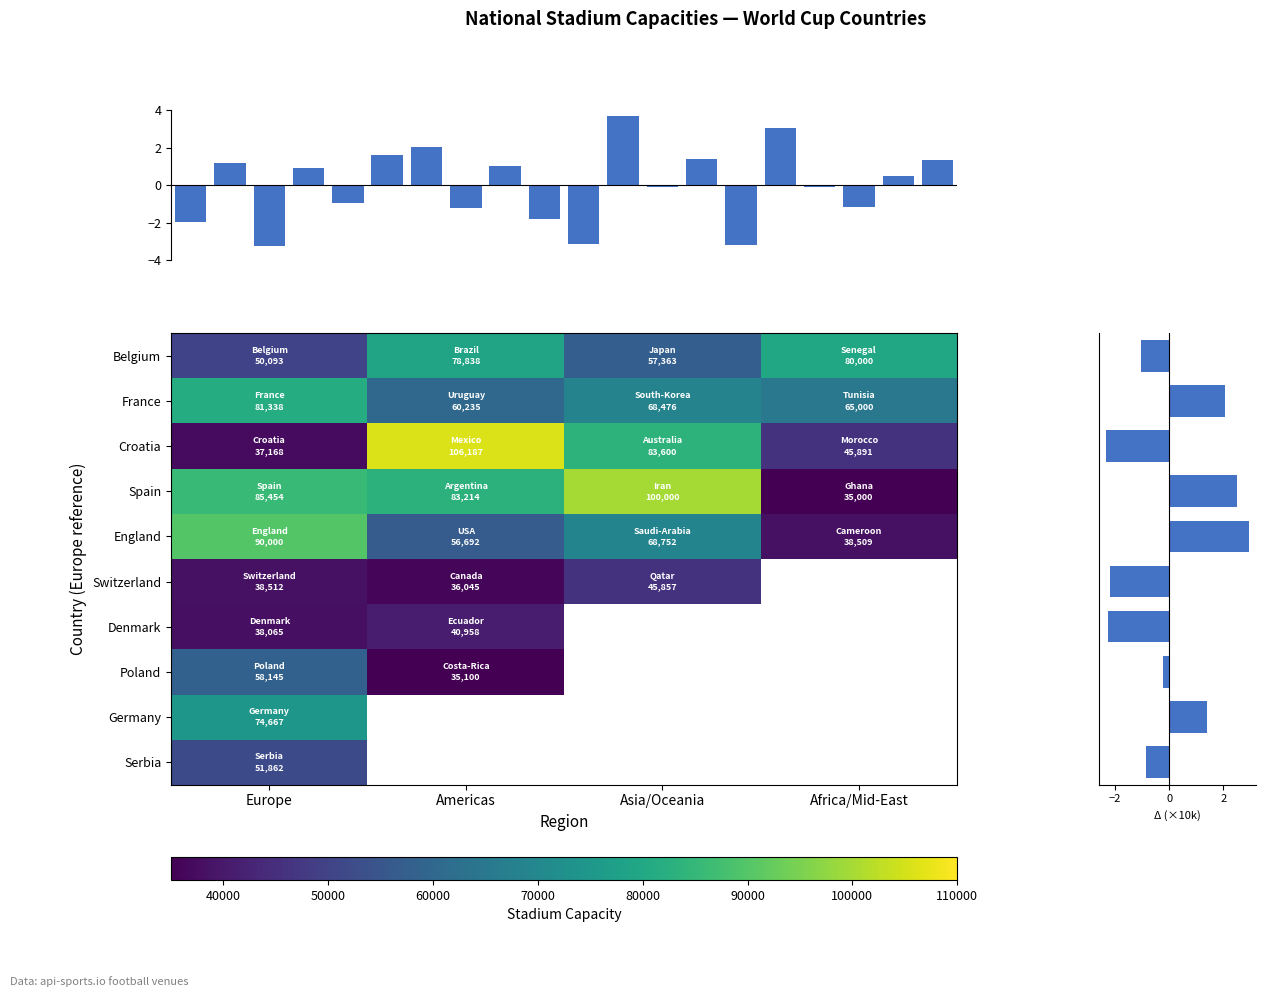

What is the difference between the England values at Europe and Asia/Oceania?

21248.0